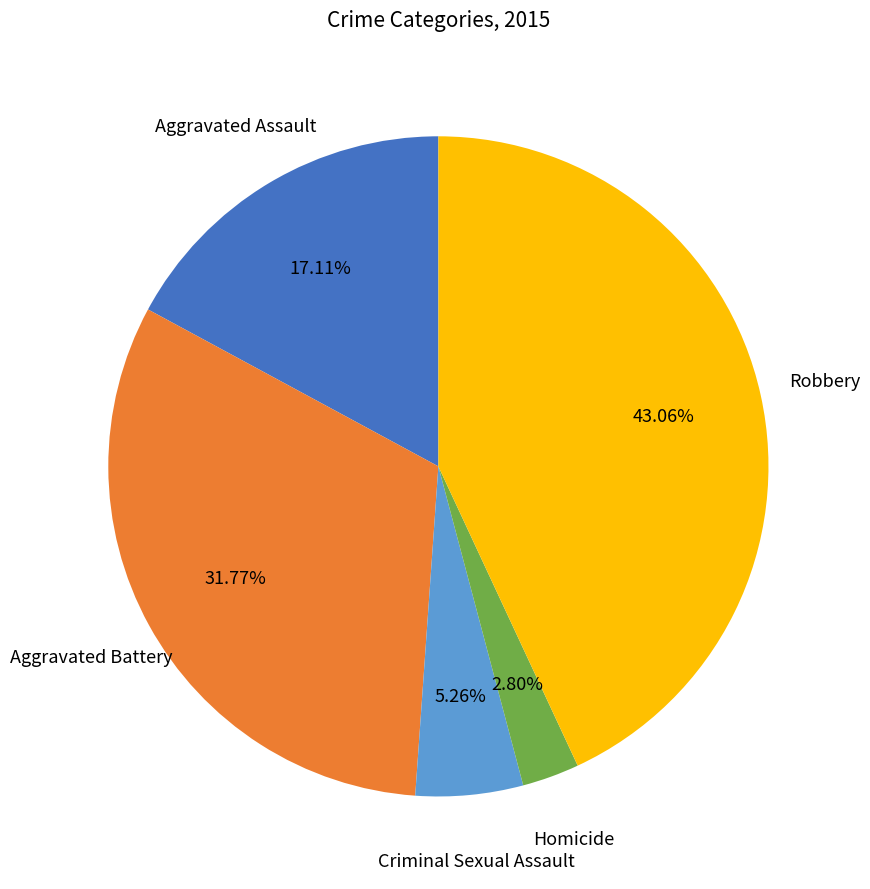

To the nearest percent, what portion does Aggravated Battery represent?

32%